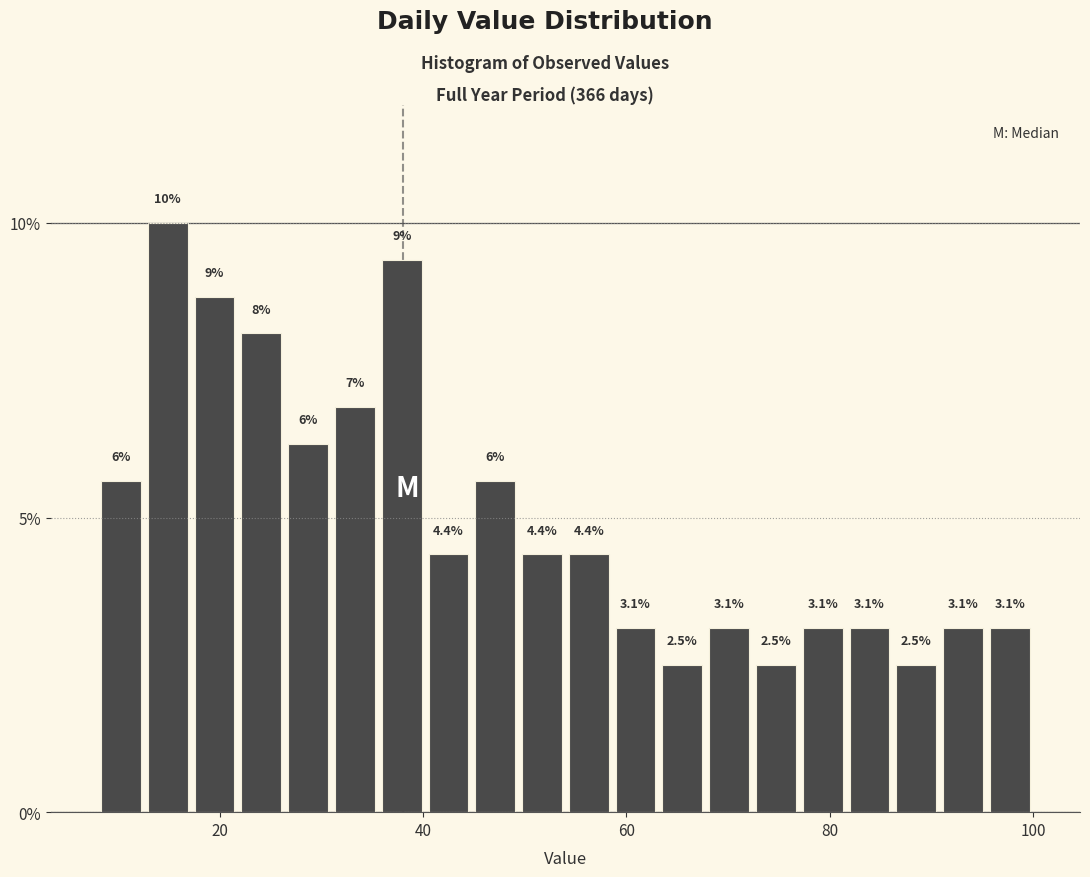

Read against the x-axis, roughly where is the centre of the tallest bar?

14